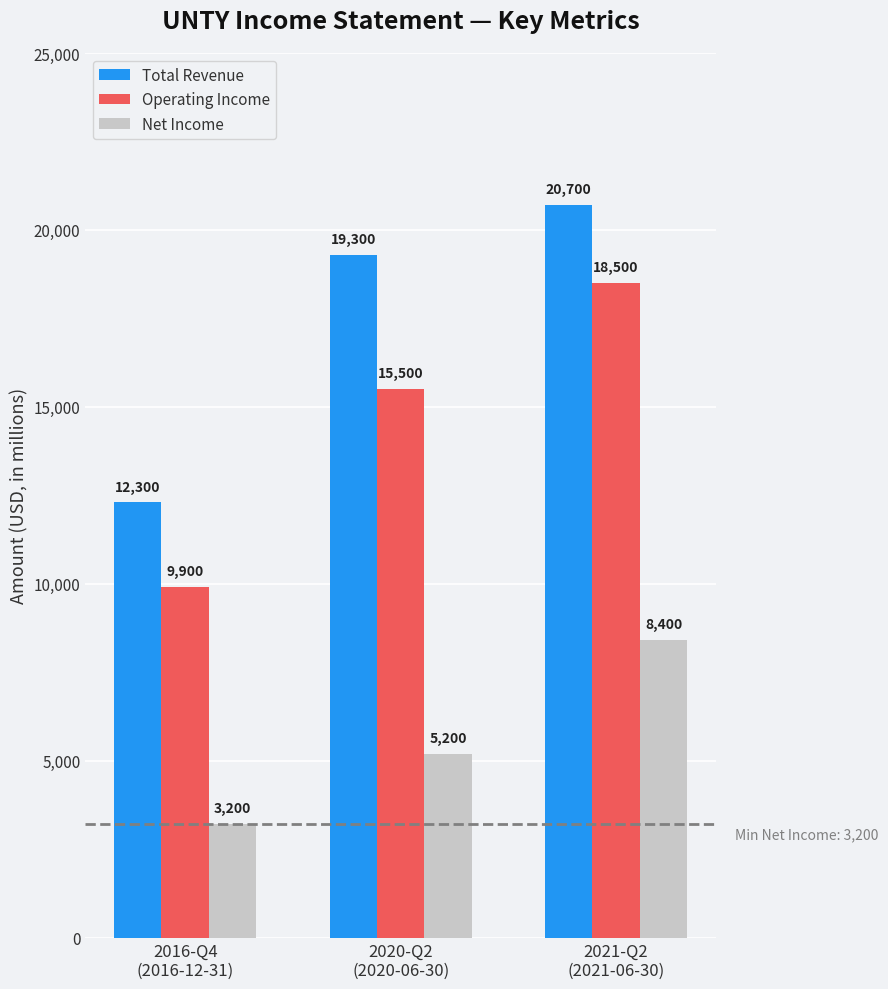

How many bars are there in each group?

3